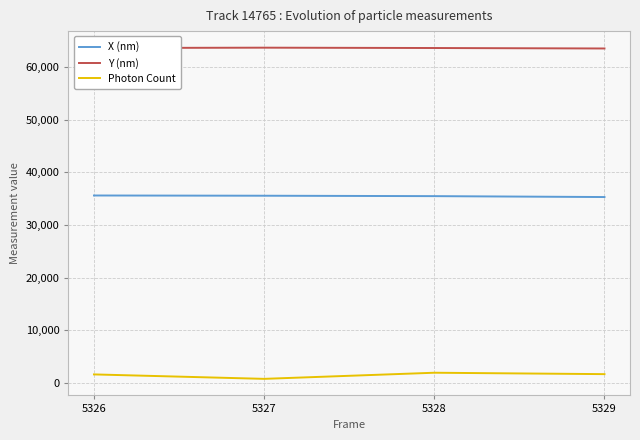

True or false: Photon Count and Y (nm) intersect in this chart.

False